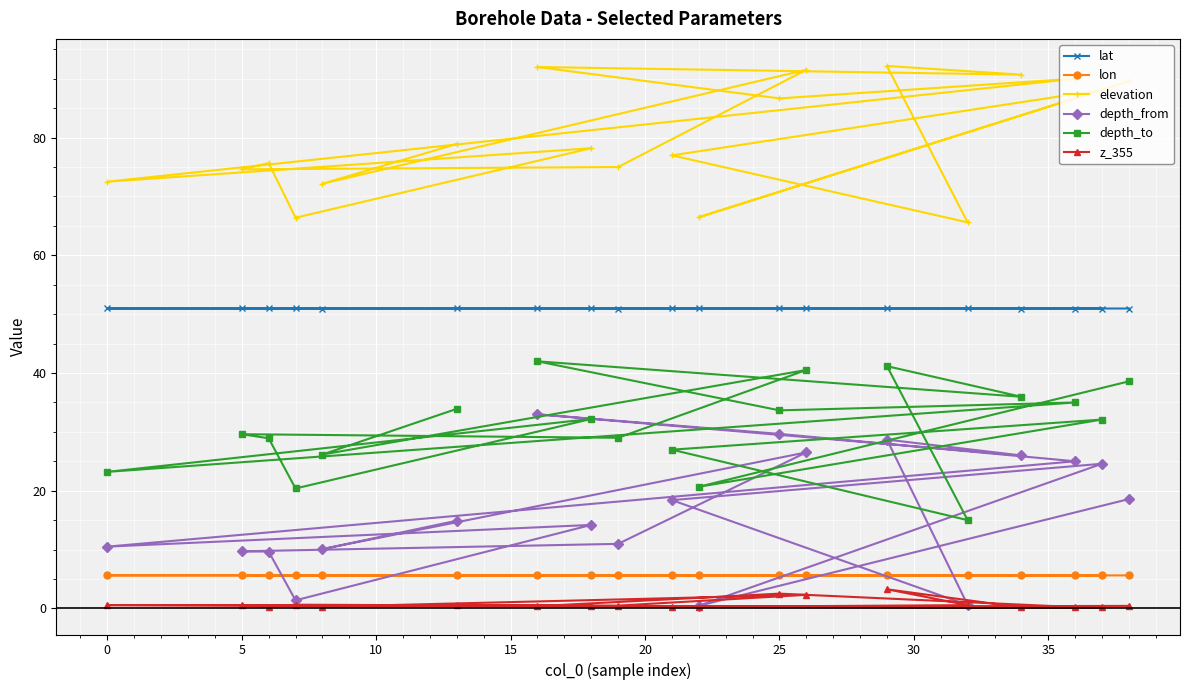

Which series has the largest total across all categories?

elevation